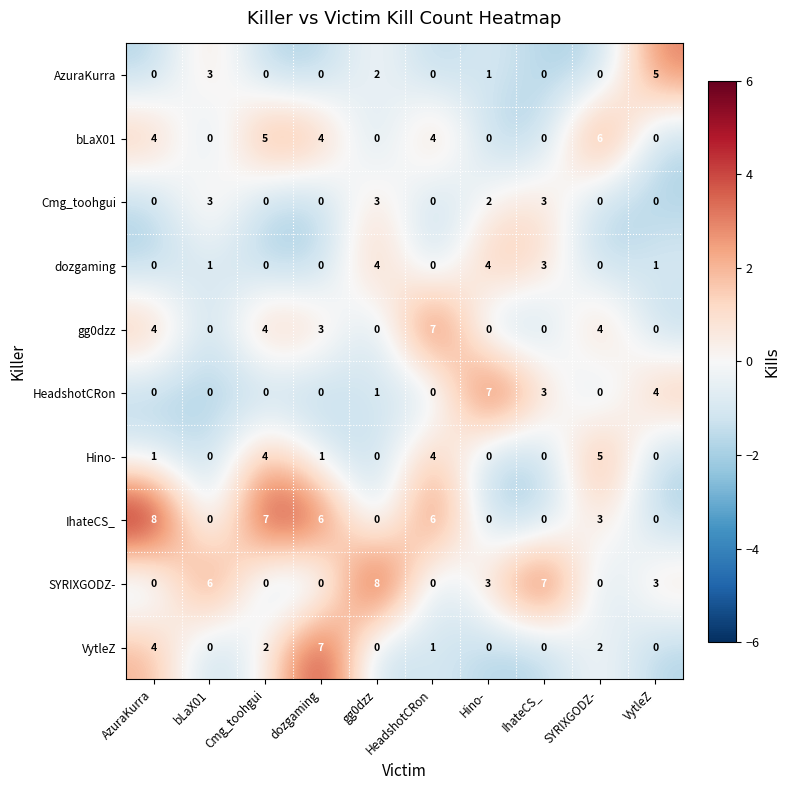

What is the maximum value for Cmg_toohgui?

3